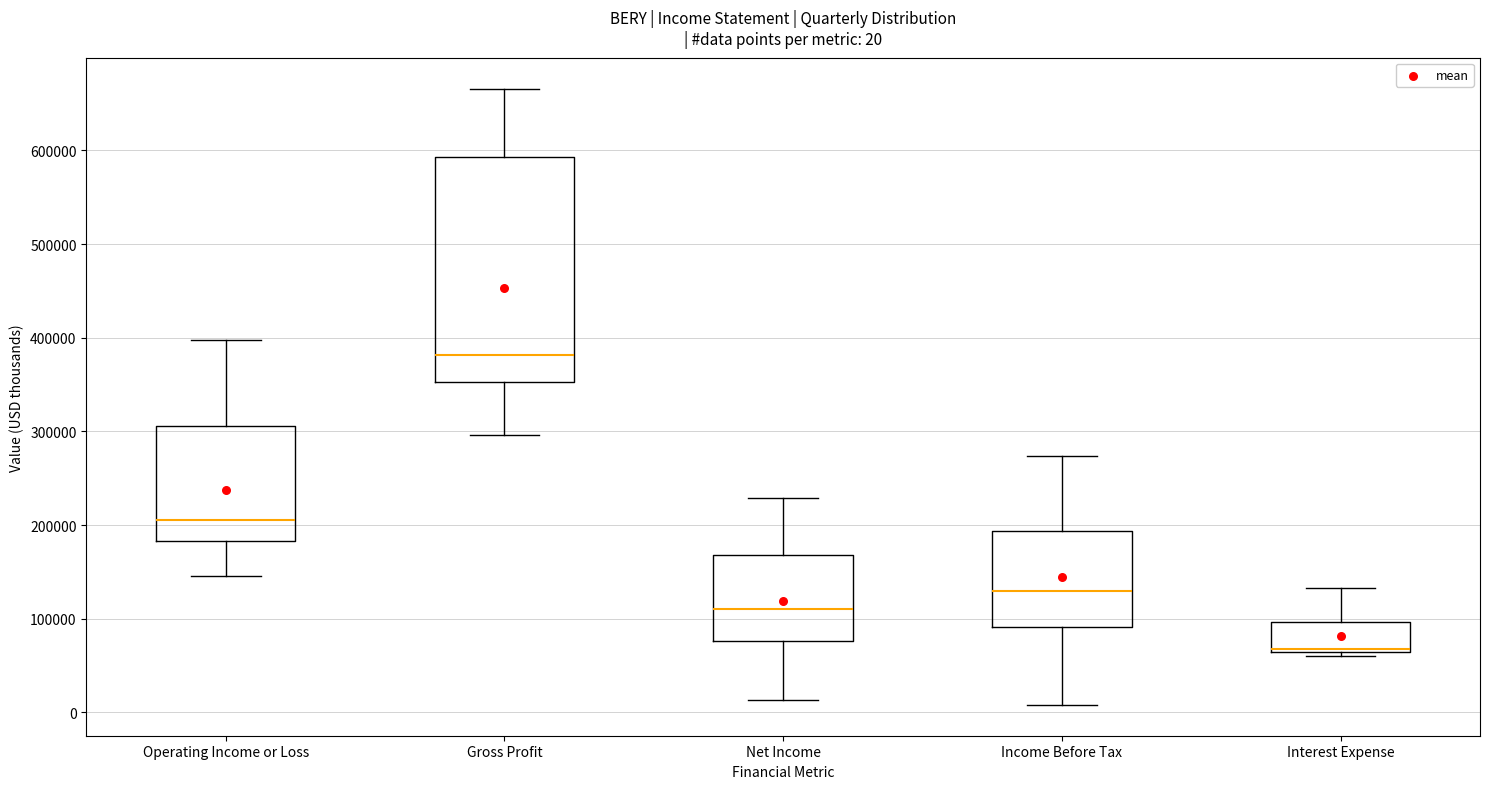

Which box is the tallest, from its lower edge to its upper edge?

Gross Profit